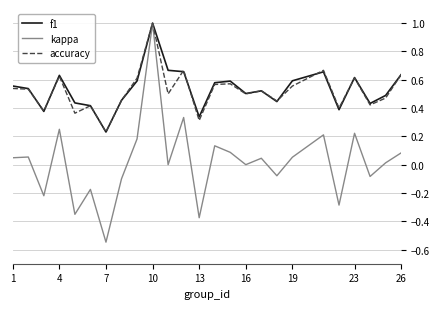

Which series has the widest spread of values?

kappa